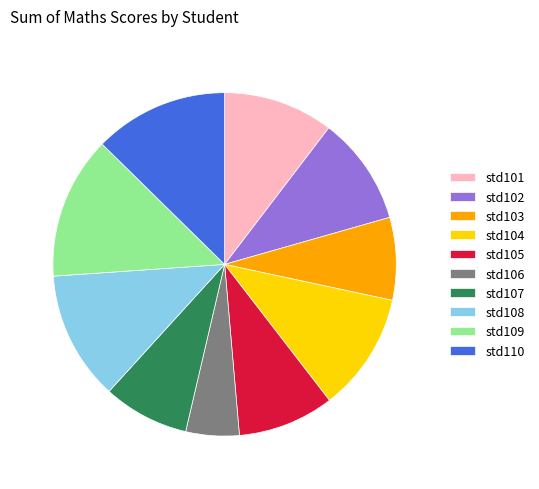

What is the ratio of the value at std106 to the value at std103?

0.6